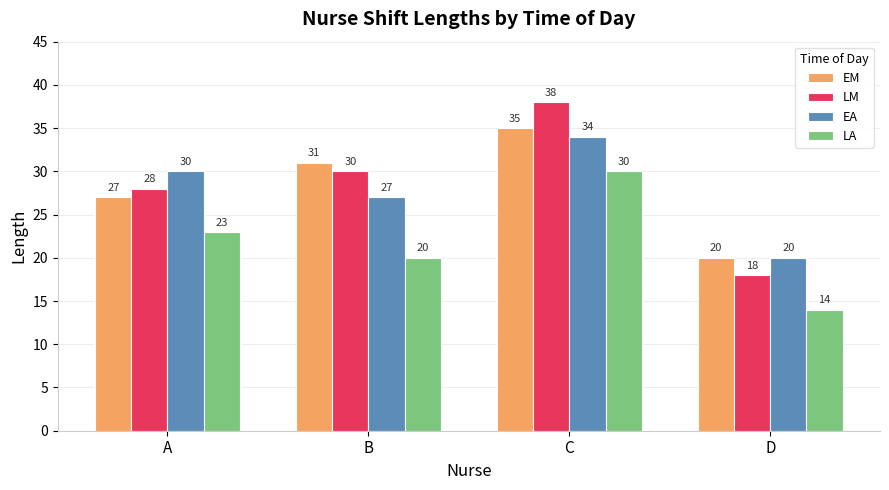

Which label corresponds to the largest value in the chart?

C